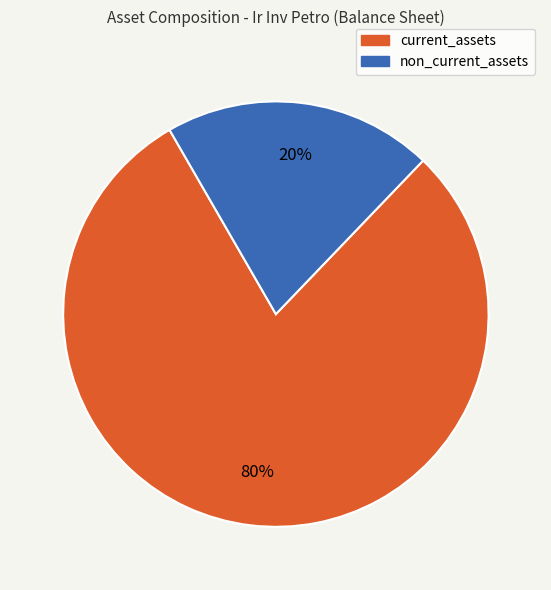

Is there any slice that represents more than half of the pie?

Yes